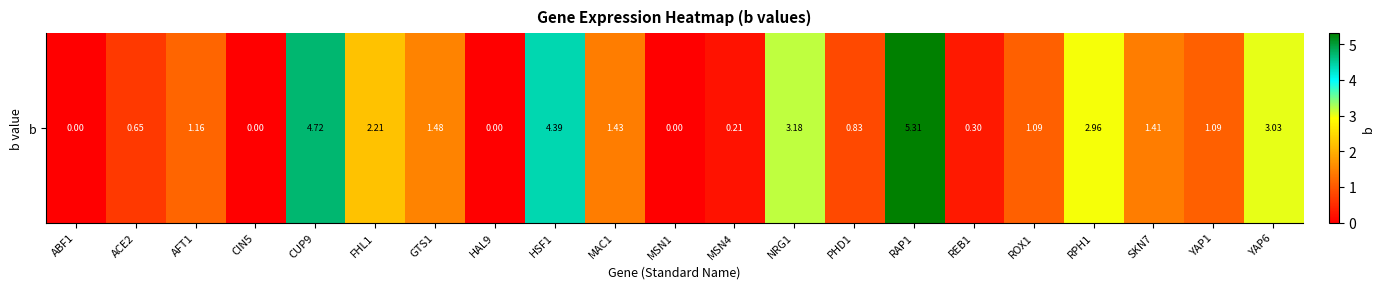

The chart shows a value of 1.2 at AFT1. True or false?

True